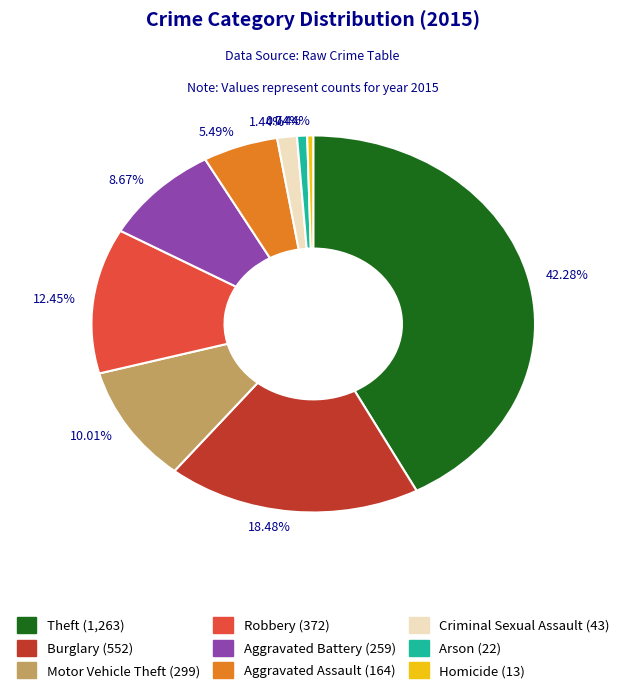

Which category has the biggest portion of the pie?

Theft